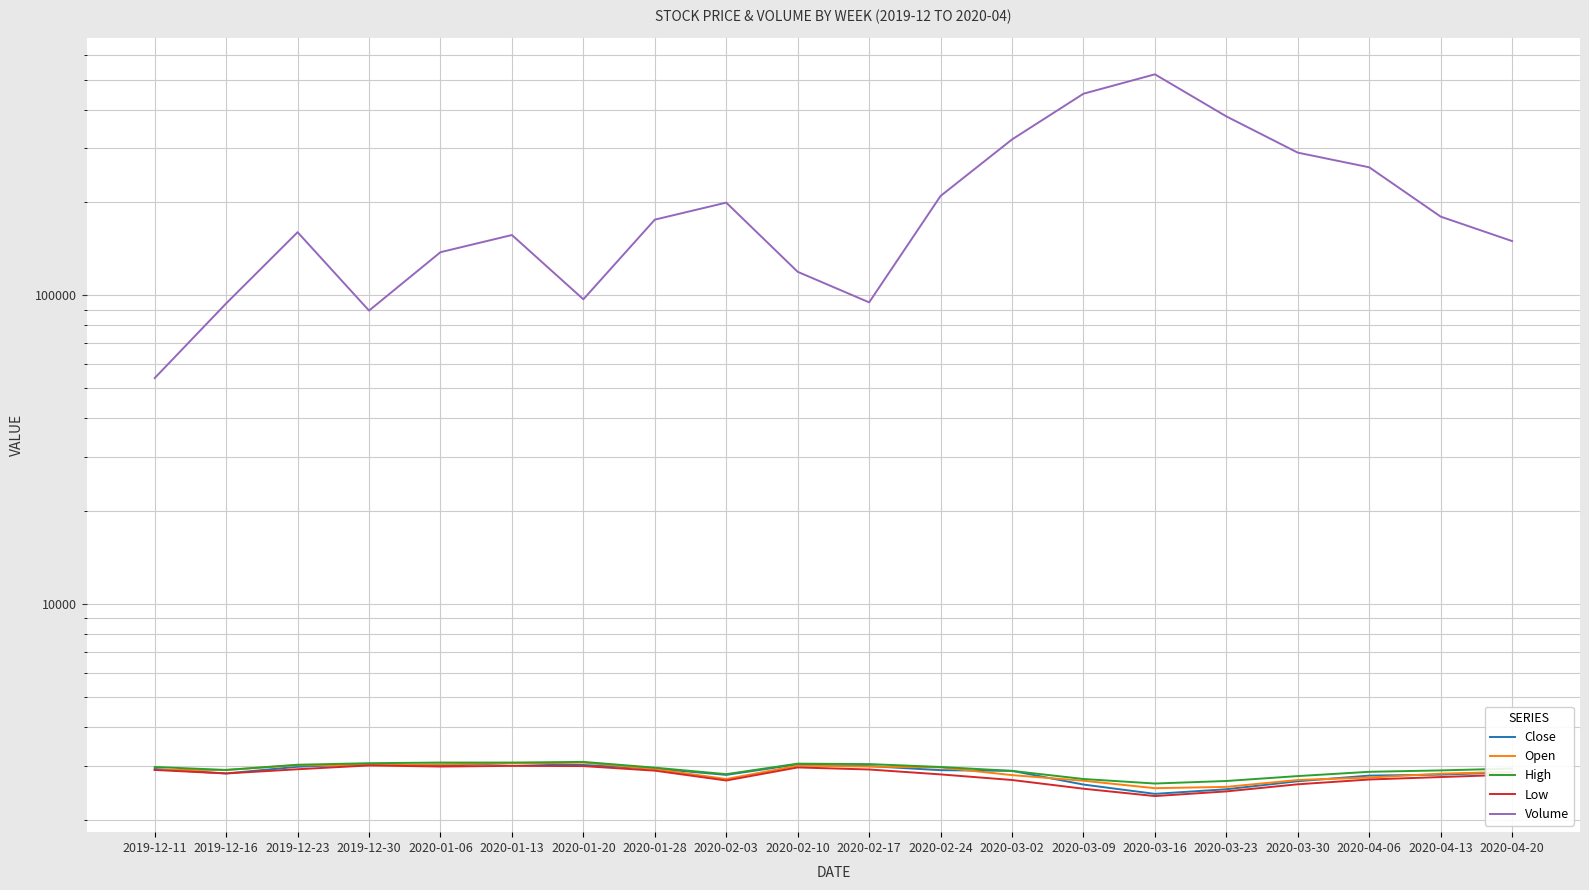

True or false: Open has more than 2 points higher than both neighbors.

False